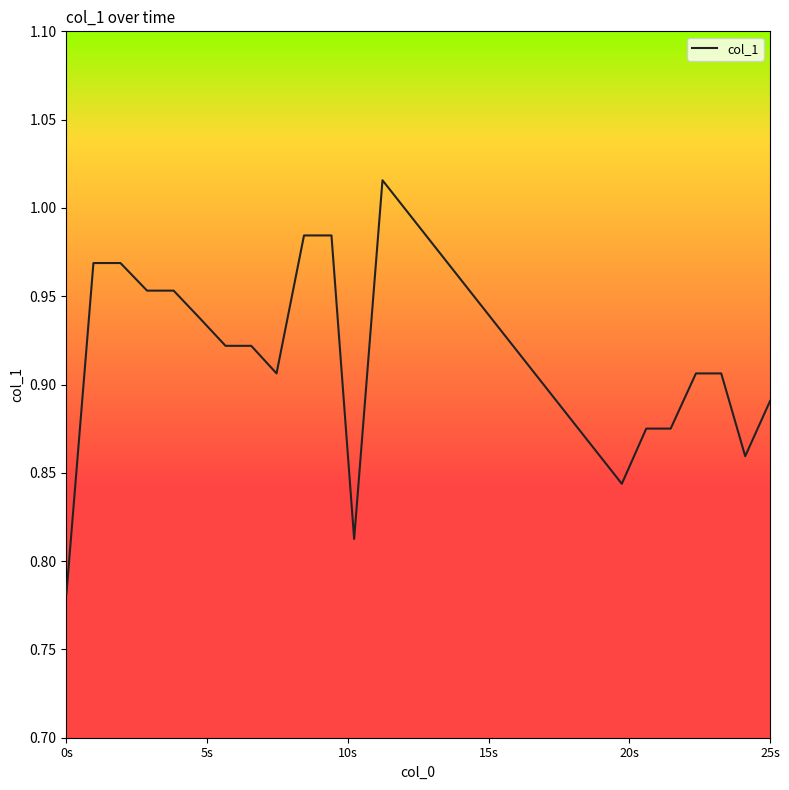

Is this an area chart (filled region under the line)?

No